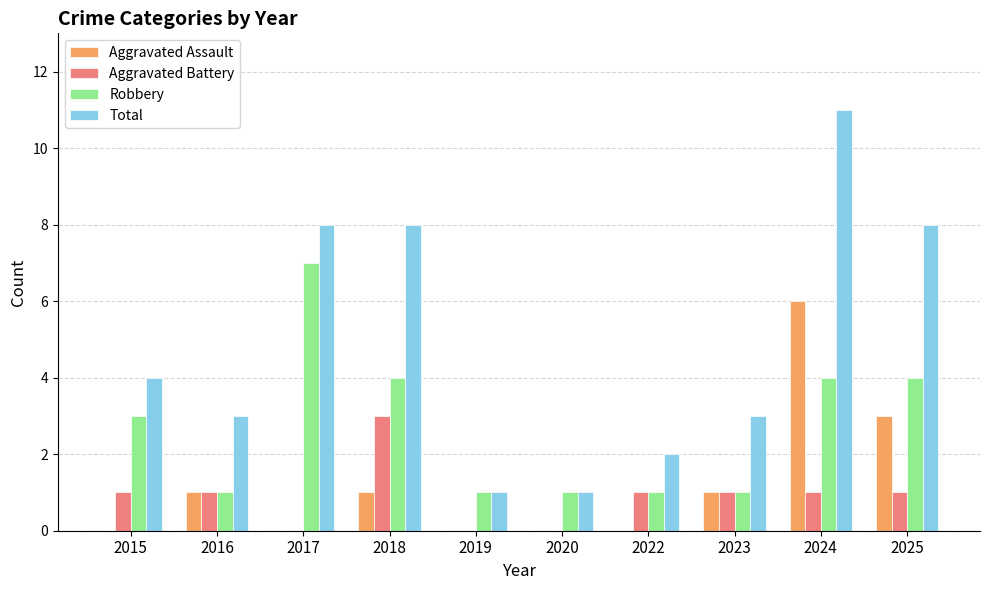

Reading left to right, transcribe all the data shown in this chart.

Aggravated Assault: 0	1	0	1	0	0	0	1	6	3
Aggravated Battery: 1	1	0	3	0	0	1	1	1	1
Robbery: 3	1	7	4	1	1	1	1	4	4
Total: 4	3	8	8	1	1	2	3	11	8